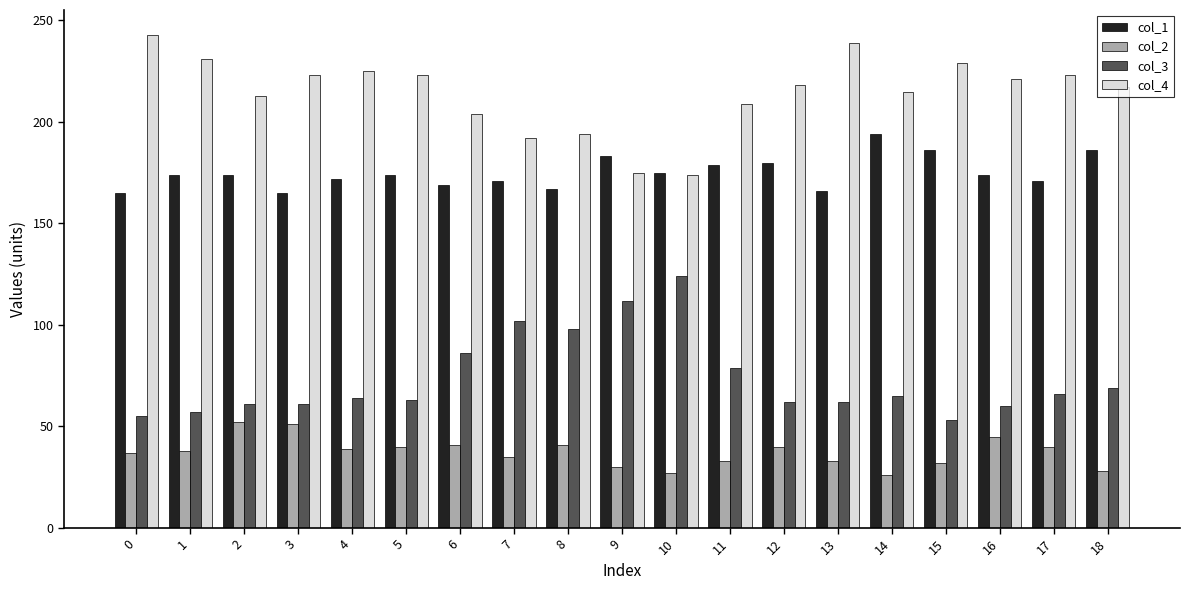

What is the difference between the second highest and minimum values in the col_2 series?

25